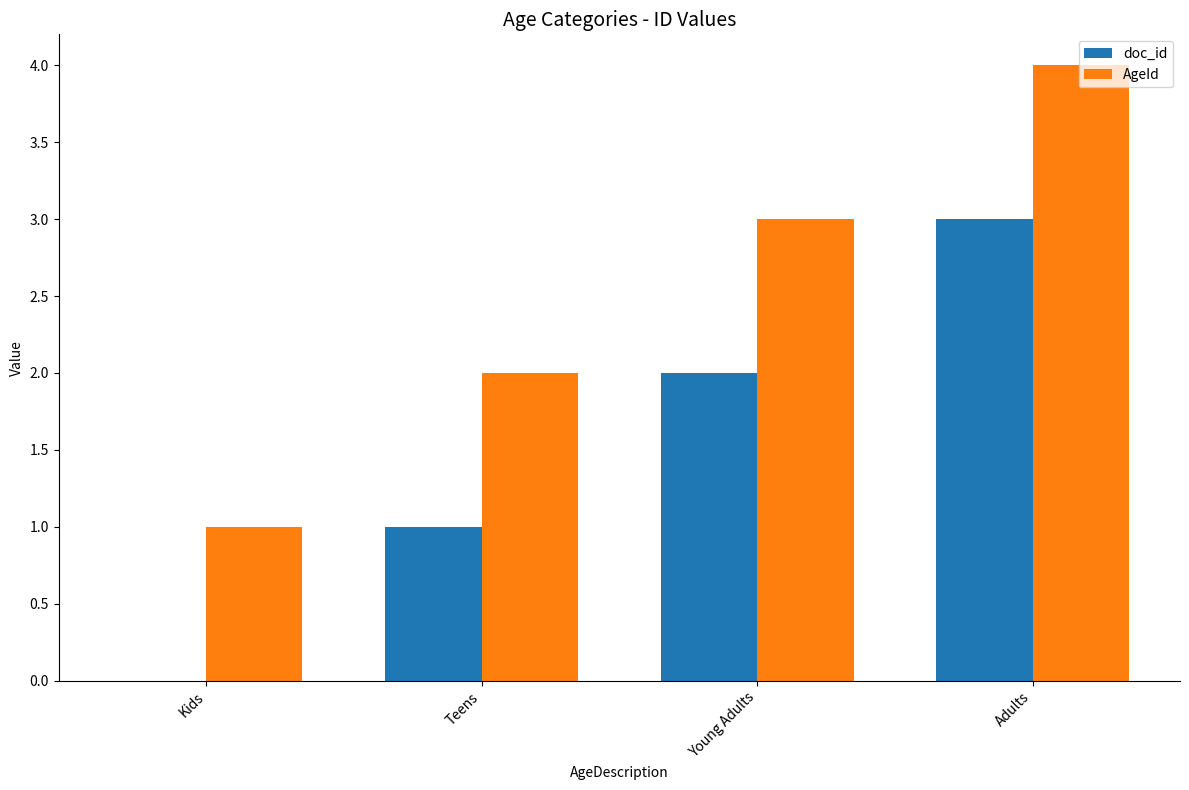

What is the sum of all AgeId values?

10